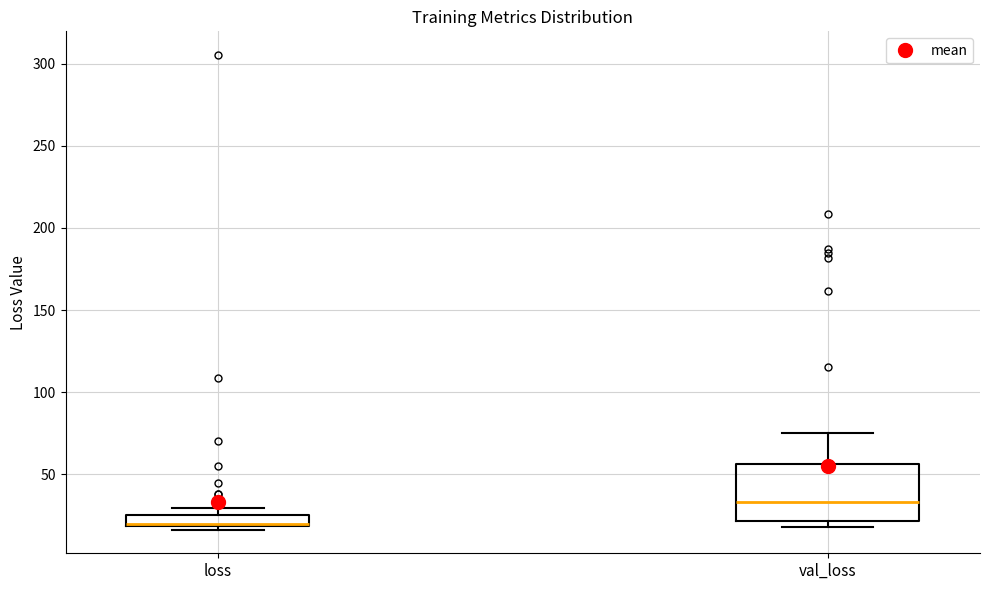

Which box has the lowest median line?

loss